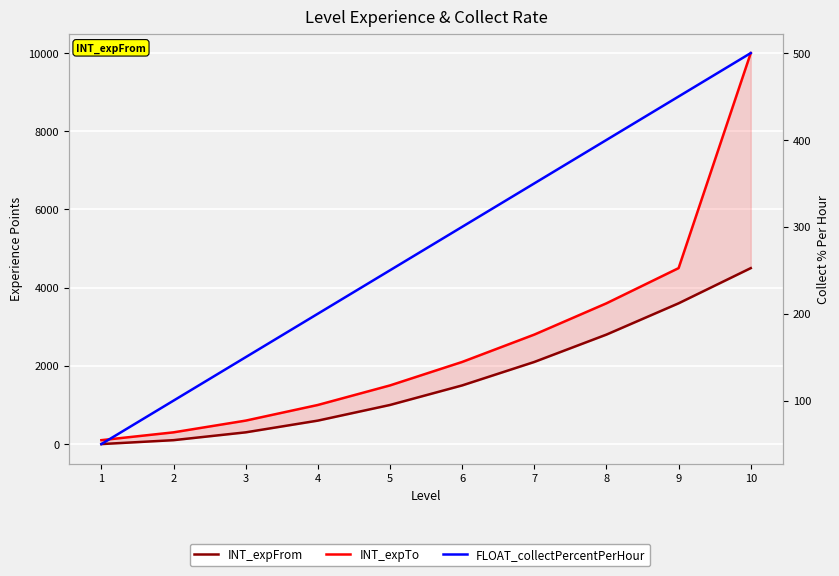

How many lines are shown in the chart?

3